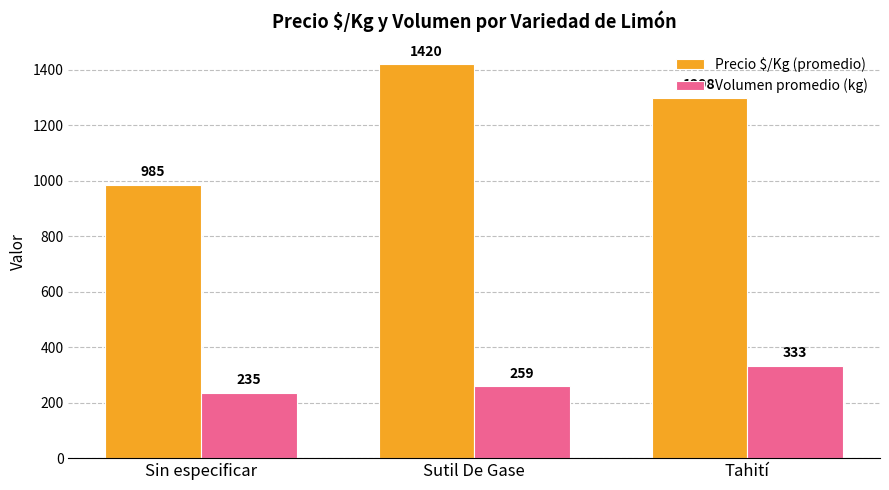

Reading left to right, extract all data points from this chart.

Precio $/Kg (promedio): 985	1420	1298
Volumen promedio (kg): 235	259	333